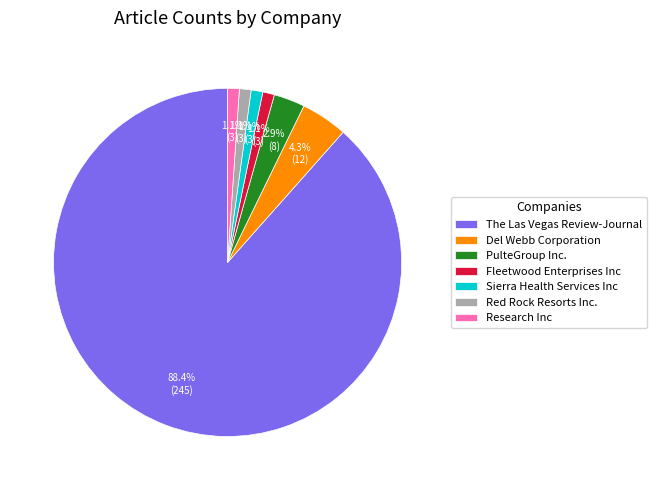

Which slice represents more than half of the pie?

The Las Vegas Review-Journal